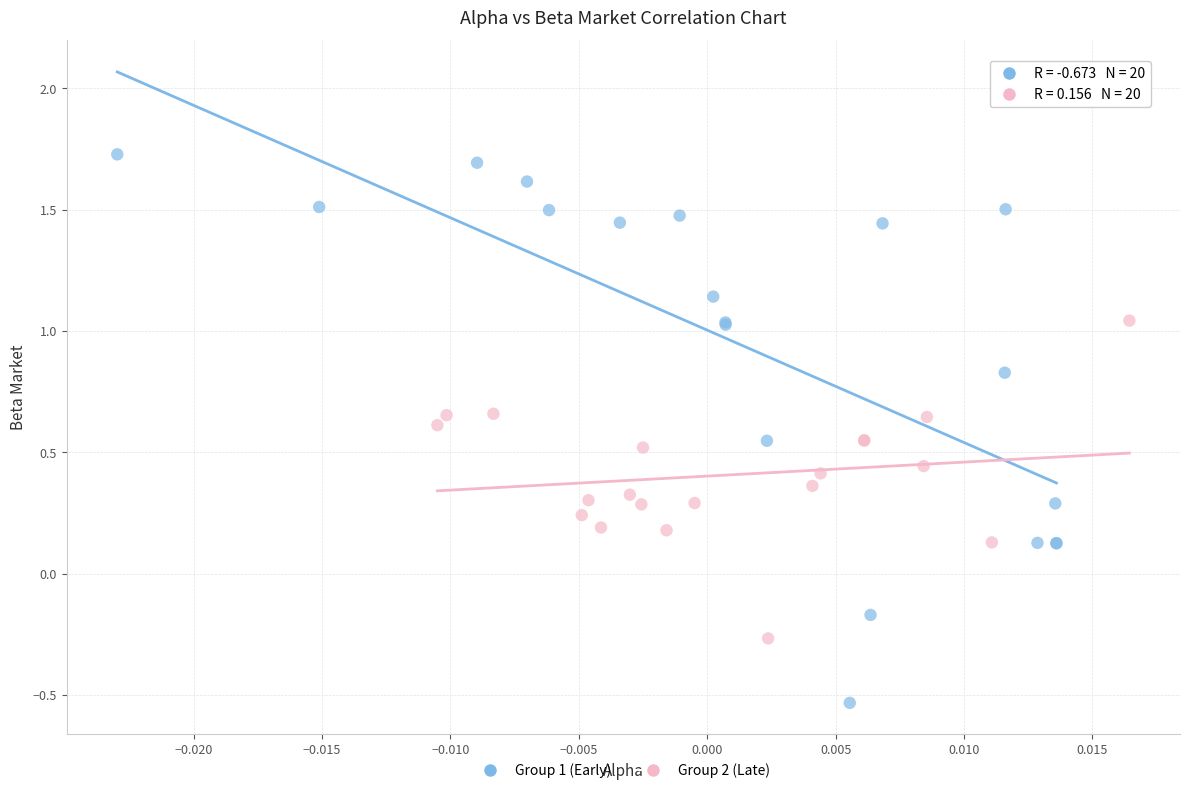

What are all the series names shown in the legend?

Group 1 (Early), Group 2 (Late)